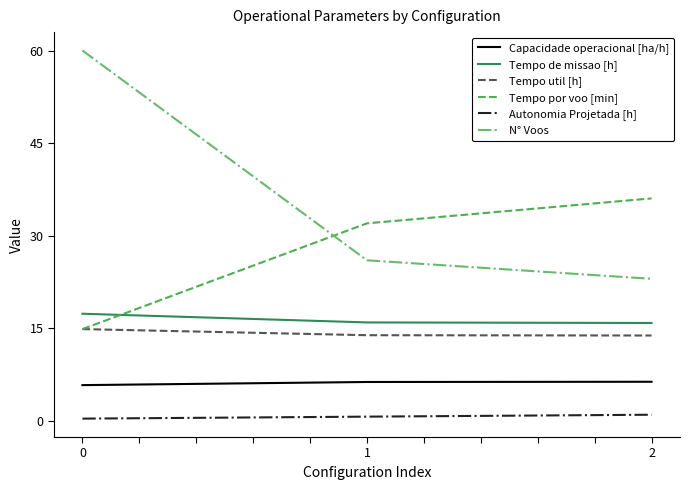

Which series has the widest spread of values?

N° Voos